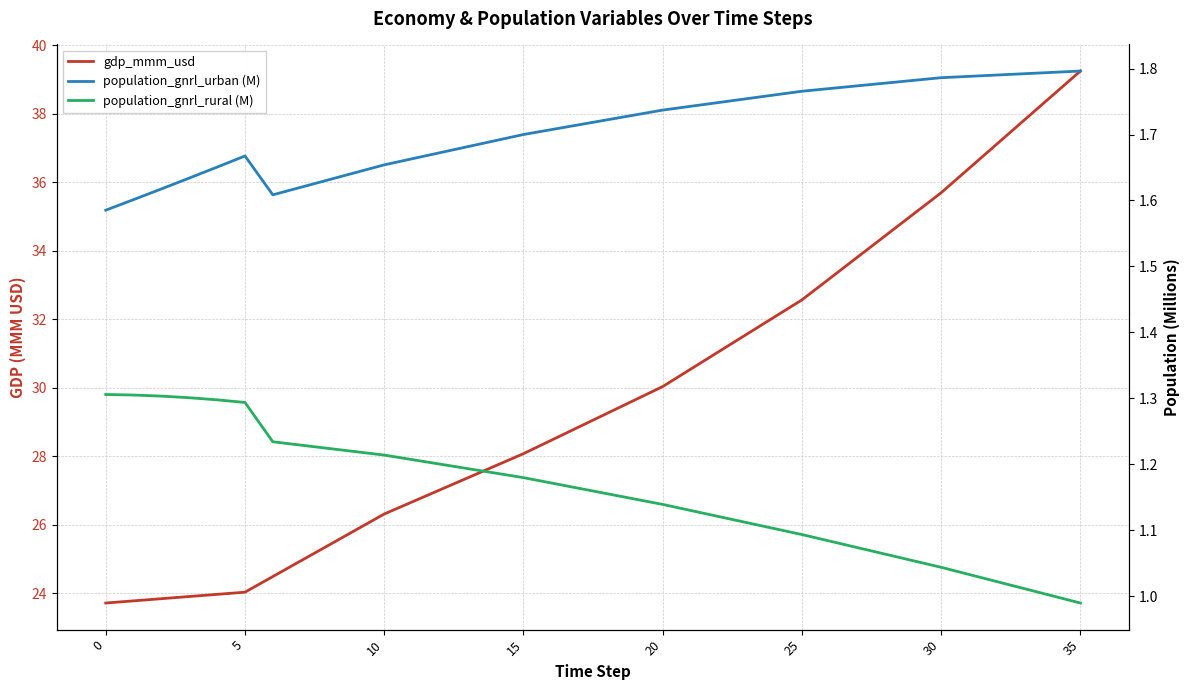

True or false: gdp_mmm_usd and population_gnrl_urban (M) cross at least once.

False